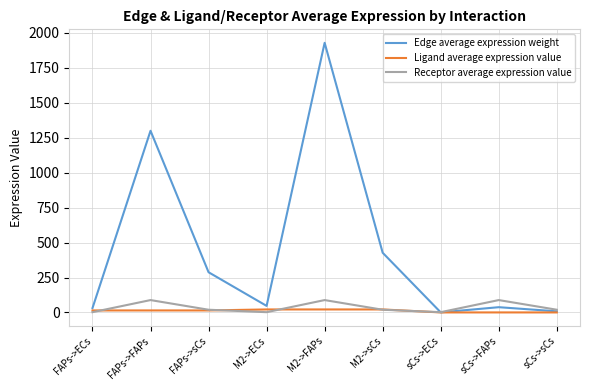

The Edge average expression weight series shows 415.4 at FAPs->sCs. True or false?

False